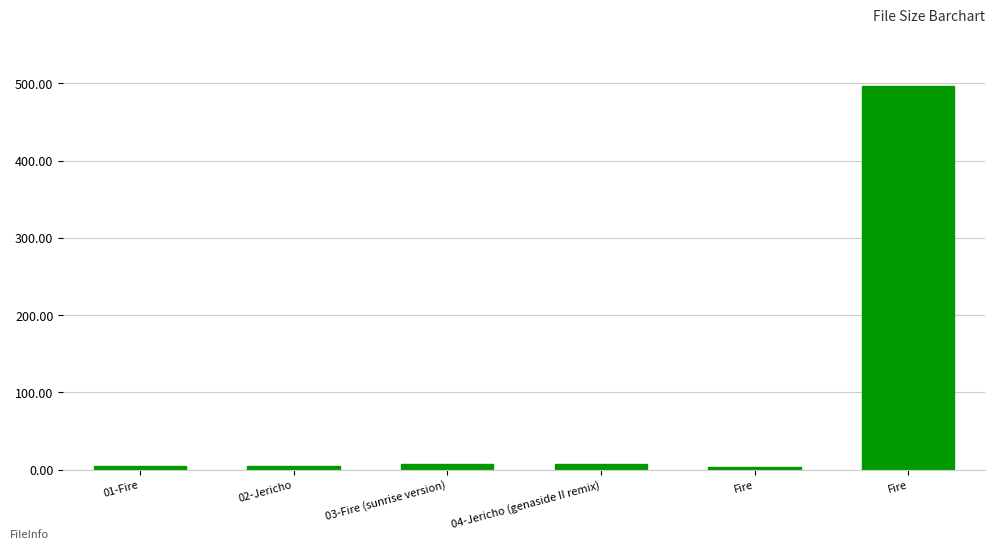

How many data points are less than 6?

3